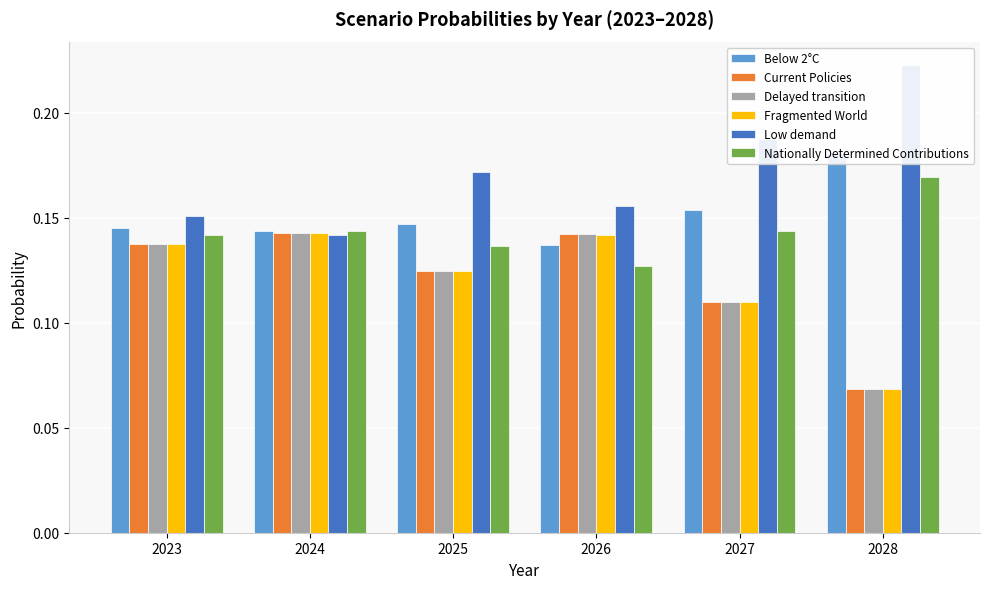

Reading right to left, what are all the values shown in this chart?

Below 2°C: 0.2	0.2	0.1	0.1	0.1	0.1
Current Policies: 0.1	0.1	0.1	0.1	0.1	0.1
Delayed transition: 0.1	0.1	0.1	0.1	0.1	0.1
Fragmented World: 0.1	0.1	0.1	0.1	0.1	0.1
Low demand: 0.2	0.2	0.2	0.2	0.1	0.2
Nationally Determined Contributions: 0.2	0.1	0.1	0.1	0.1	0.1